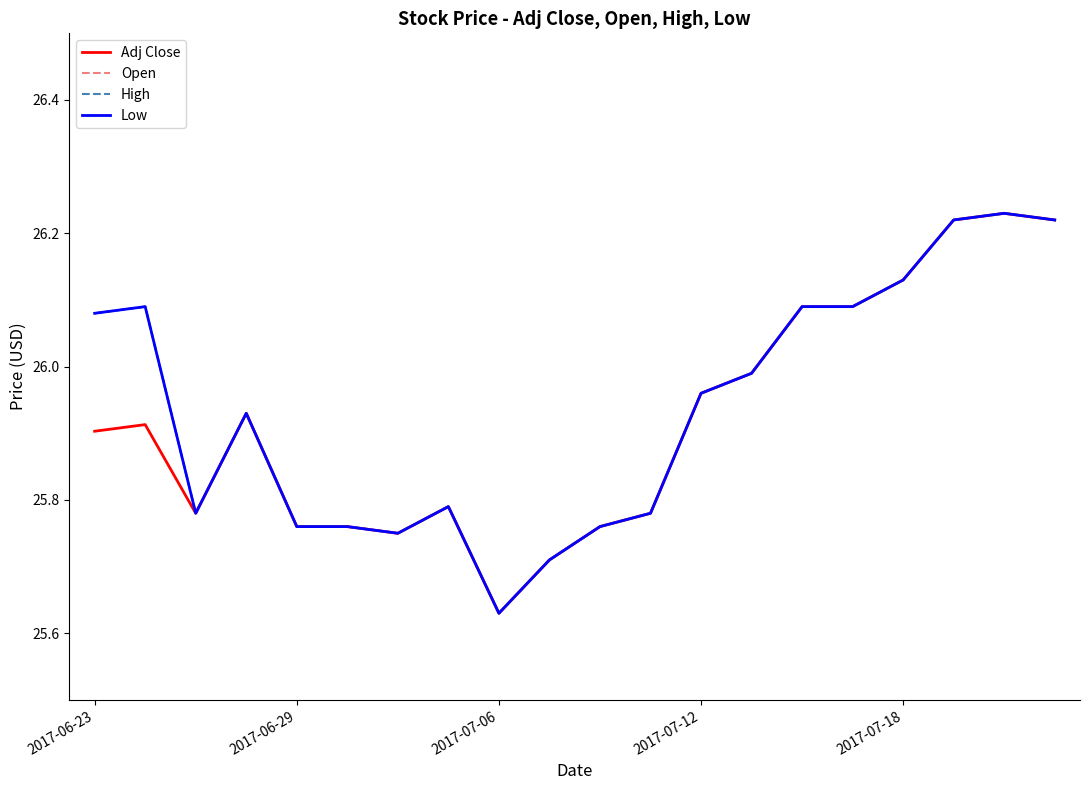

Does the chart display data point markers on the line(s)?

No